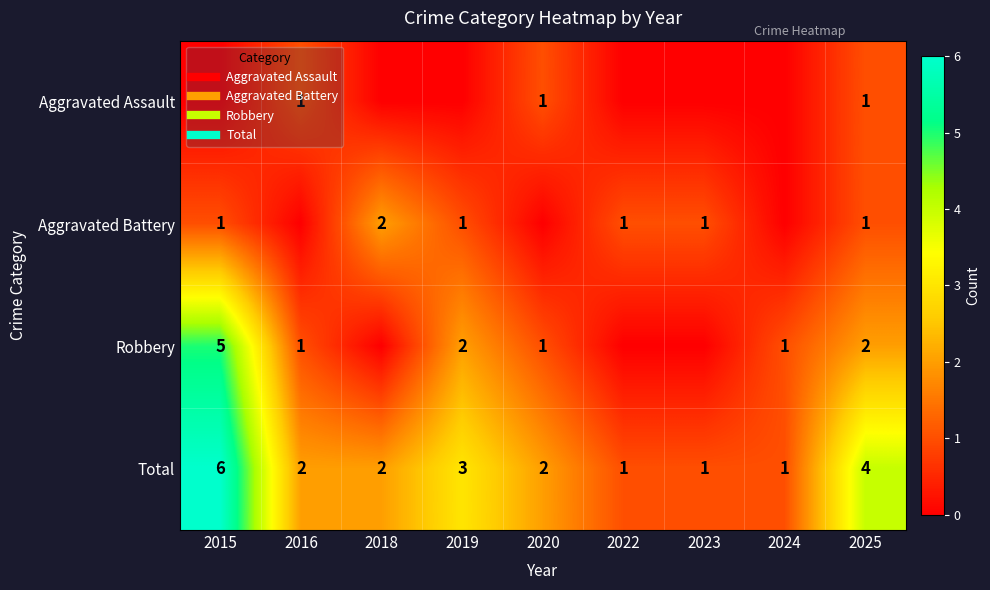

The value of Robbery at 2022 is 0. True or false?

True